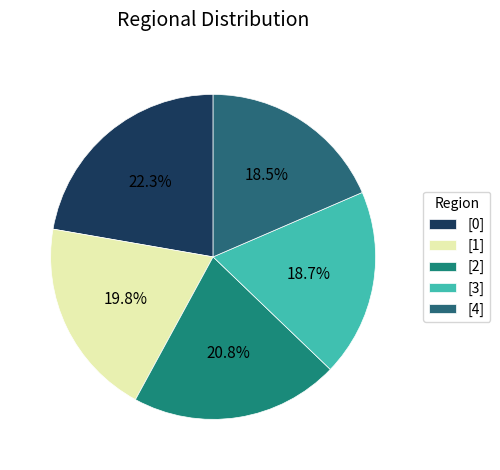

How many segments does this pie chart have?

5